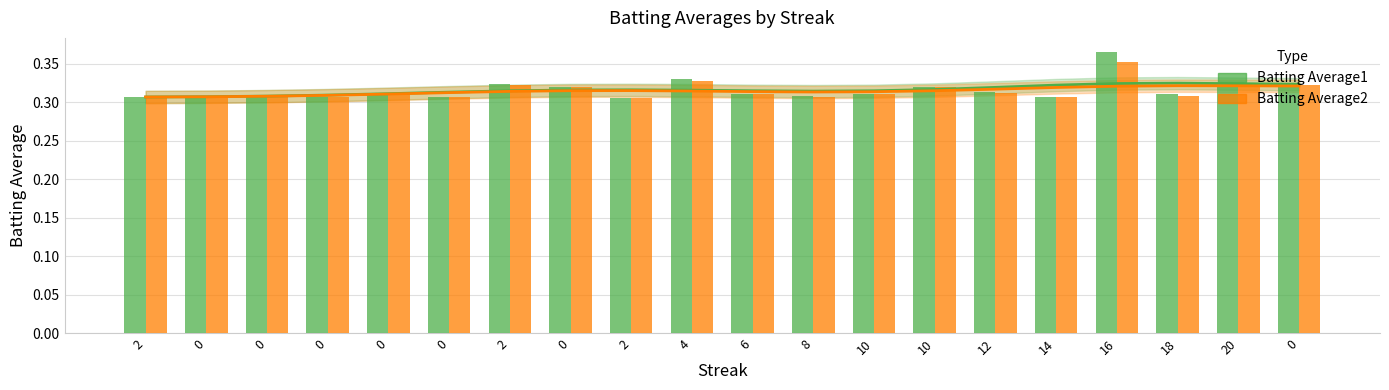

Is the value of Batting Average2 at 2 greater than the value of Batting Average1 at 10?

No